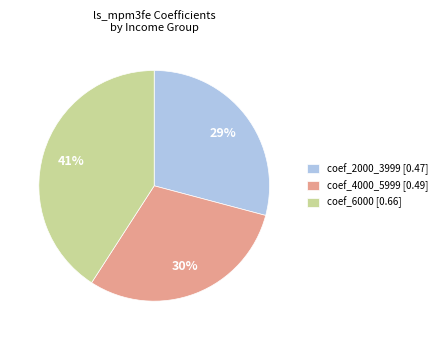

Does coef_6000 represent more than half of the total?

No